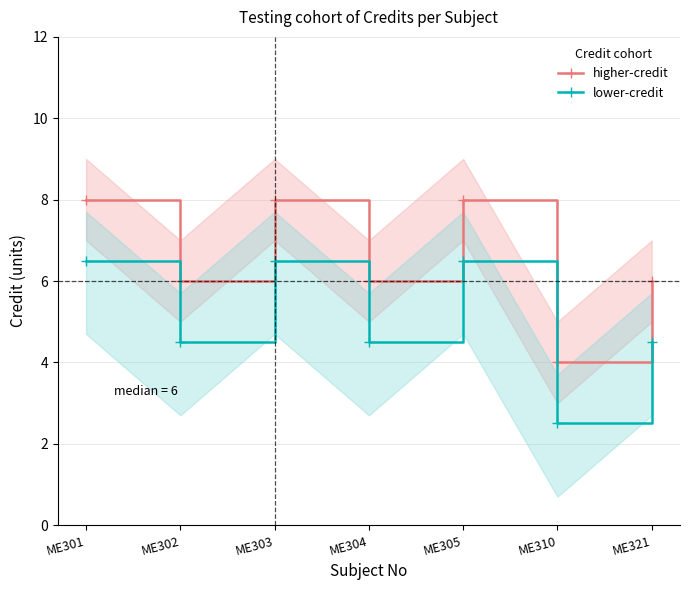

Count the lower-credit values in the range 4 to 6.

3